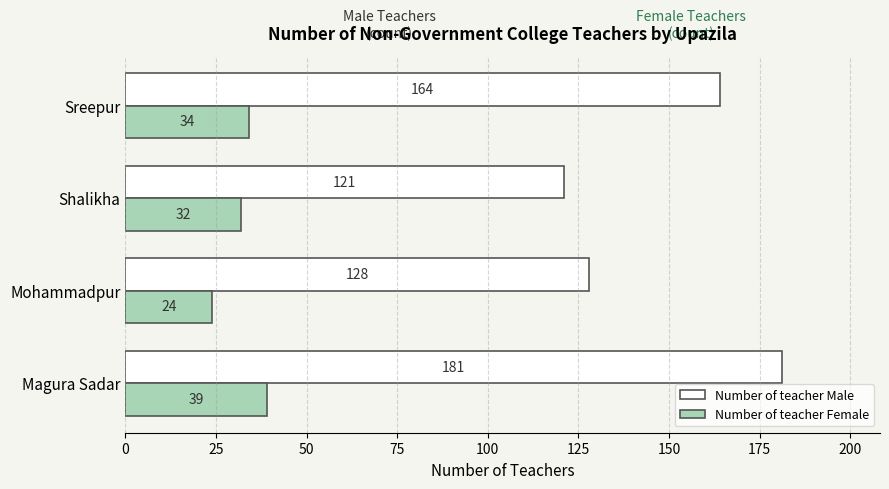

Rank the categories by Number of teacher Female value from lowest to highest.

Mohammadpur, Shalikha, Sreepur, Magura Sadar